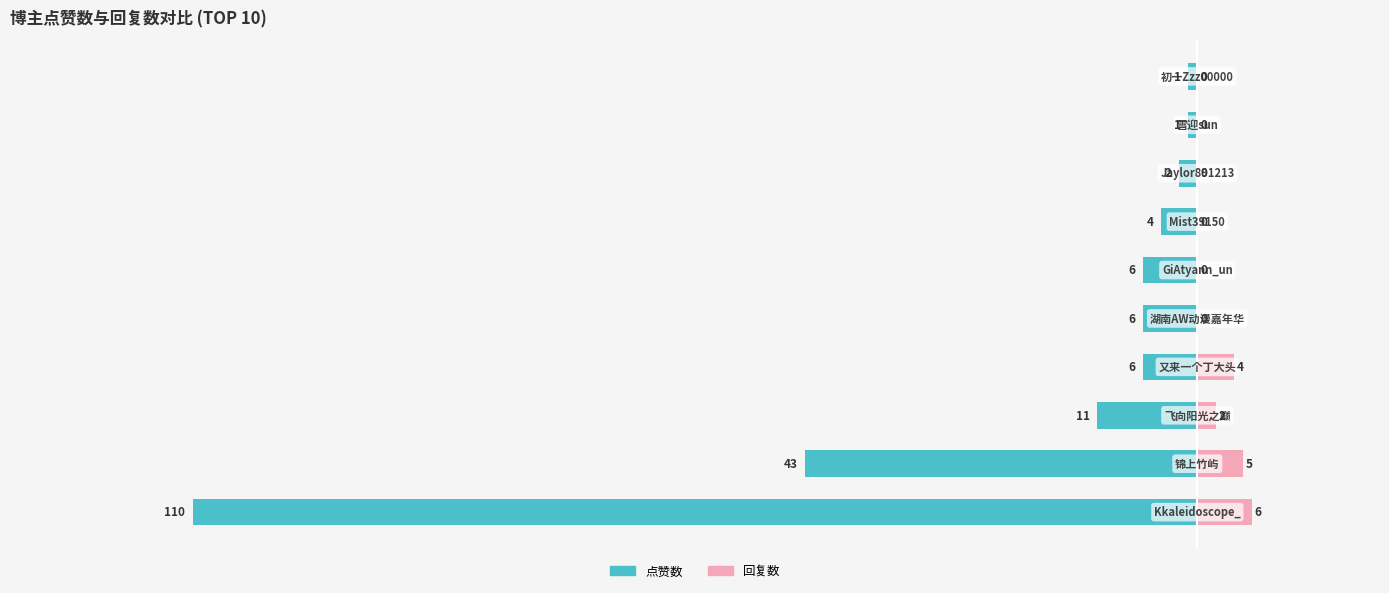

The 回复数 series shows 9 at 1. True or false?

False